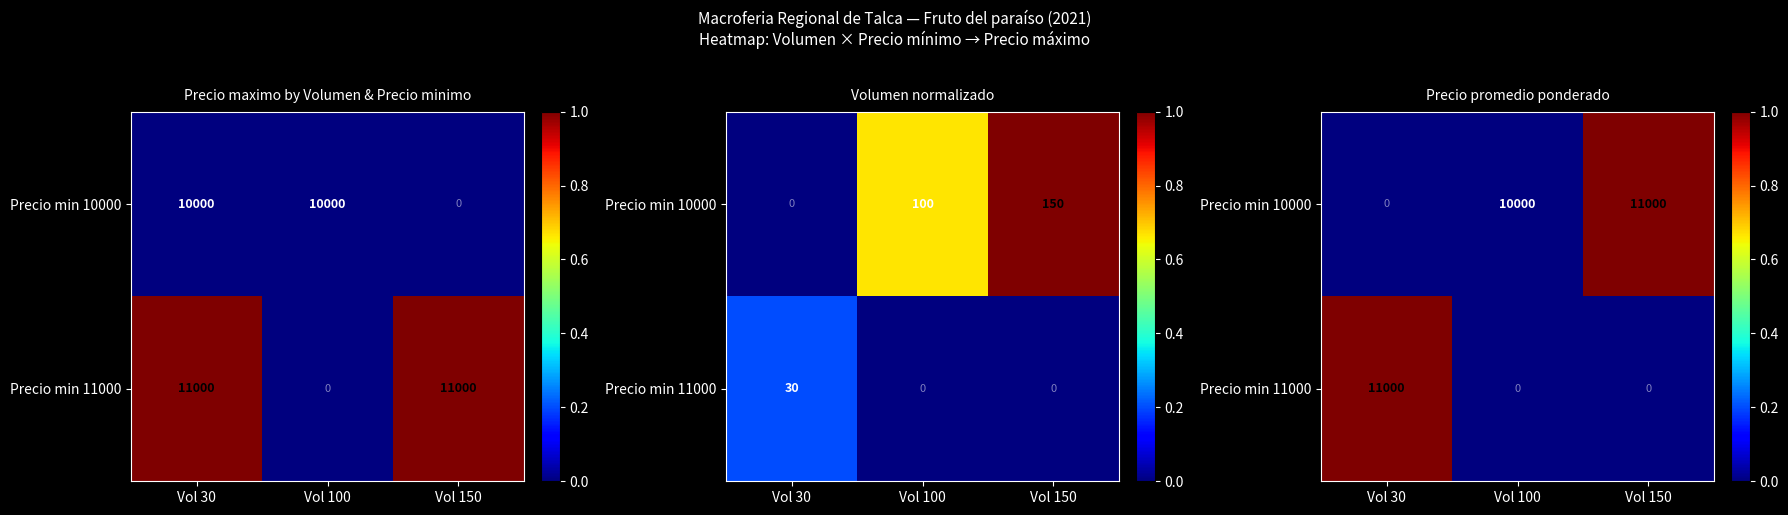

Which category has the lowest value in the Precio min 11000 series?

Vol 100